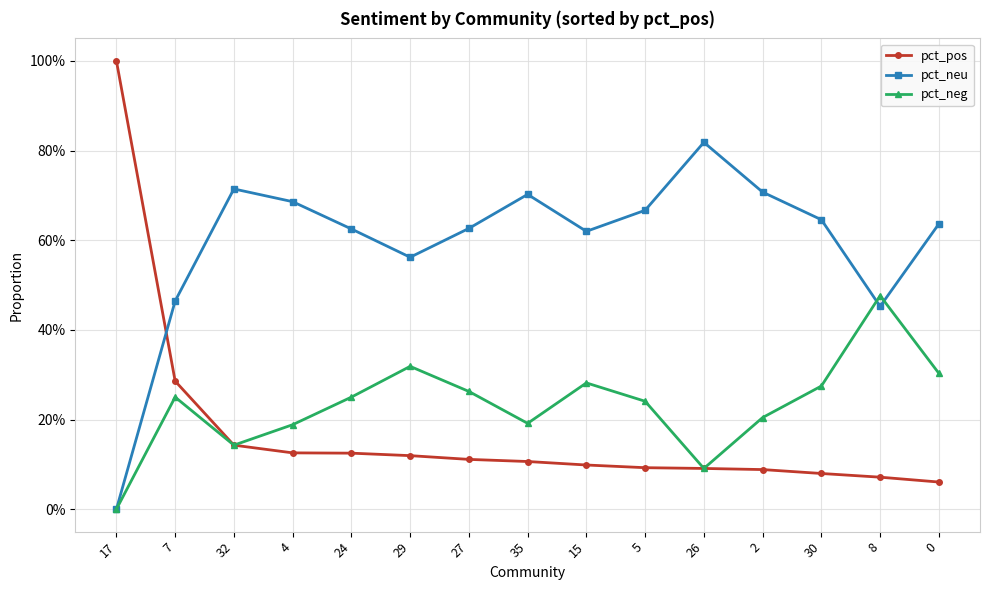

Reading right to left, what are all the values shown in this chart?

pct_pos: 0=0.1	8=0.1	30=0.1	2=0.1	26=0.1	5=0.1	15=0.1	35=0.1	27=0.1	29=0.1	24=0.1	4=0.1	32=0.1	7=0.3	17=1.0
pct_neu: 0=0.6	8=0.5	30=0.6	2=0.7	26=0.8	5=0.7	15=0.6	35=0.7	27=0.6	29=0.6	24=0.6	4=0.7	32=0.7	7=0.5	17=0.0
pct_neg: 0=0.3	8=0.5	30=0.3	2=0.2	26=0.1	5=0.2	15=0.3	35=0.2	27=0.3	29=0.3	24=0.2	4=0.2	32=0.1	7=0.2	17=0.0